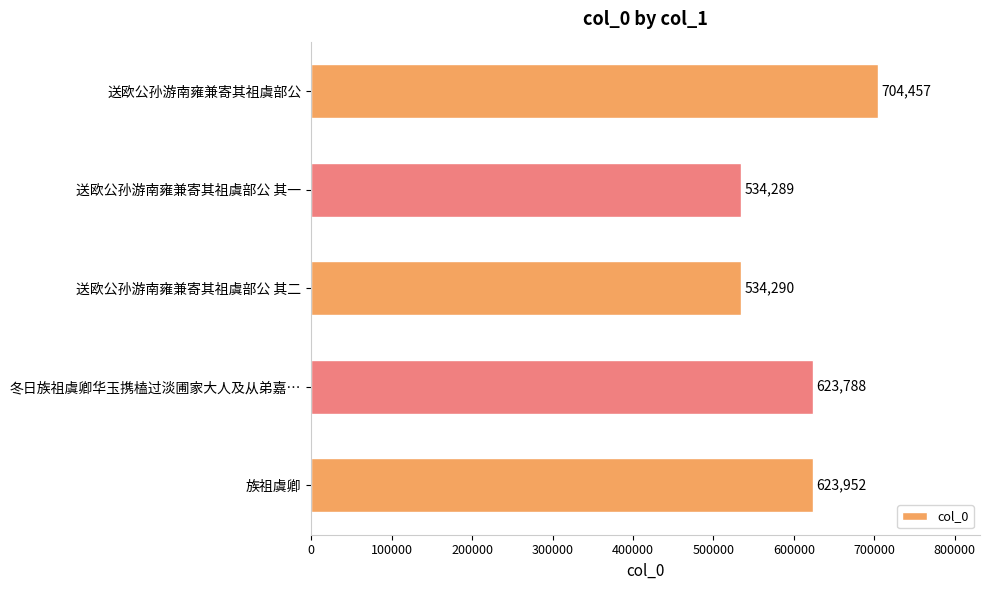

Reading top to bottom, what are all the values shown in this chart?

送欧公孙游南雍兼寄其祖虞部公=704457	送欧公孙游南雍兼寄其祖虞部公 其一=534289	送欧公孙游南雍兼寄其祖虞部公 其二=534290	冬日族祖虞卿华玉携榼过淡圃家大人及从弟嘉…=623788	族祖虞卿=623952